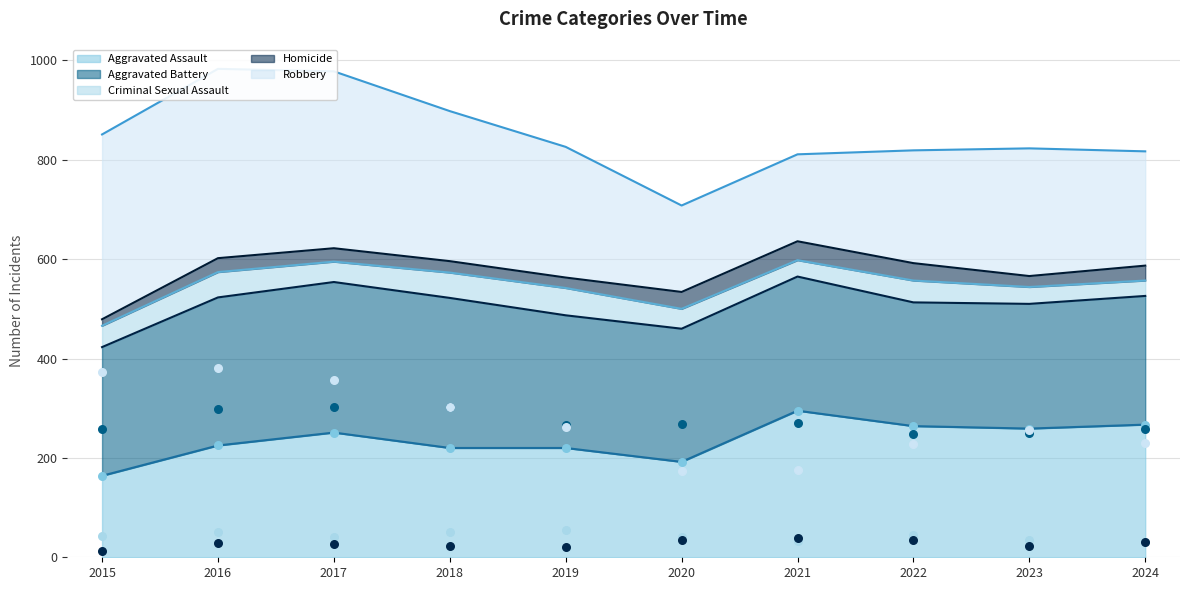

What are all the series names shown in the legend?

Aggravated Assault, Aggravated Battery, Criminal Sexual Assault, Homicide, Robbery